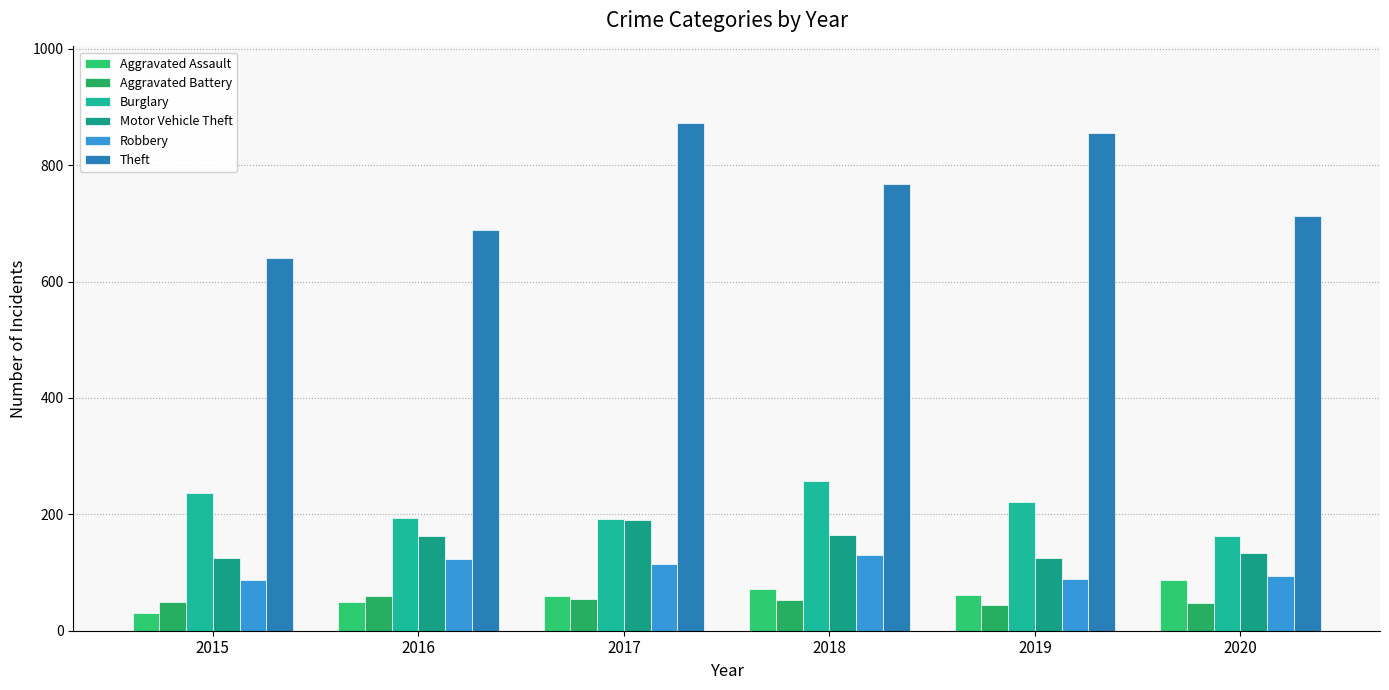

Which category has the lowest value across all series?

2015